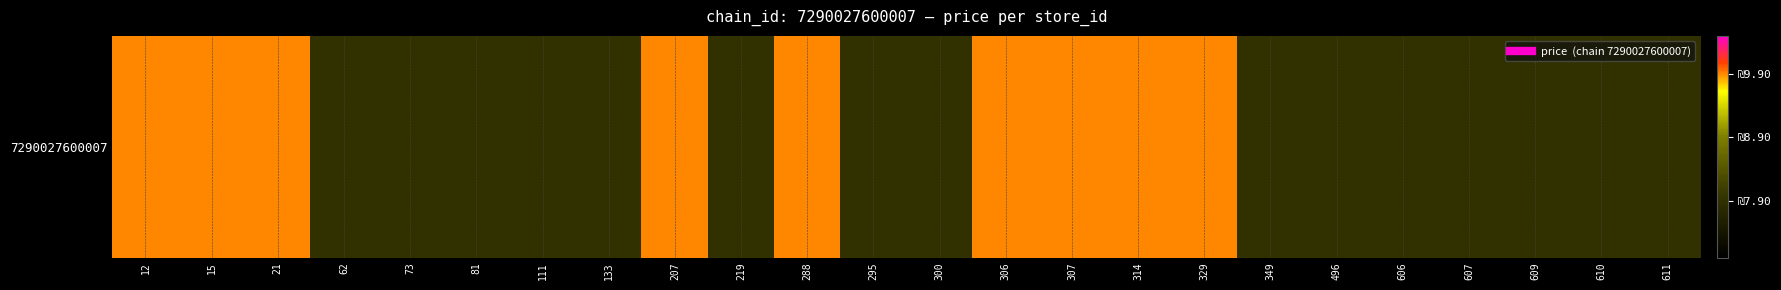

How many categories are shown in the chart?

24